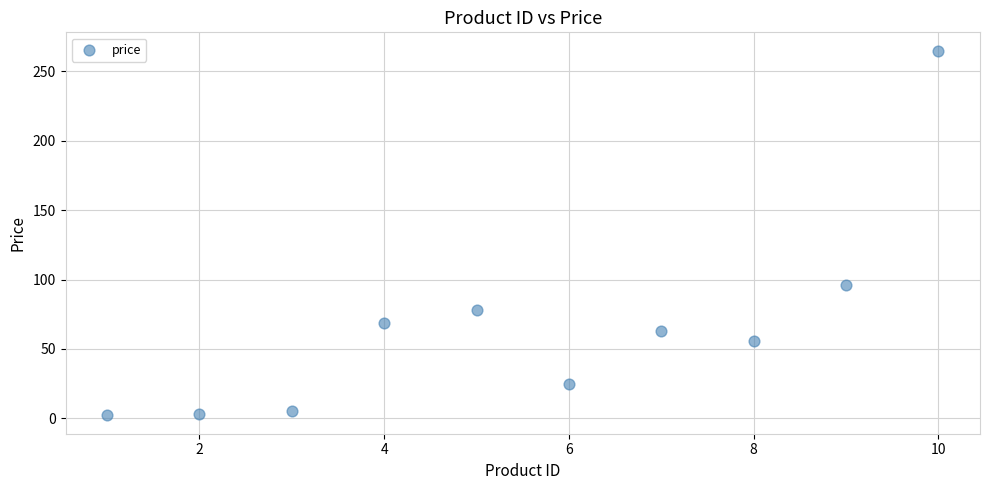

What Y value in the scatter plot is closest to 133?

96